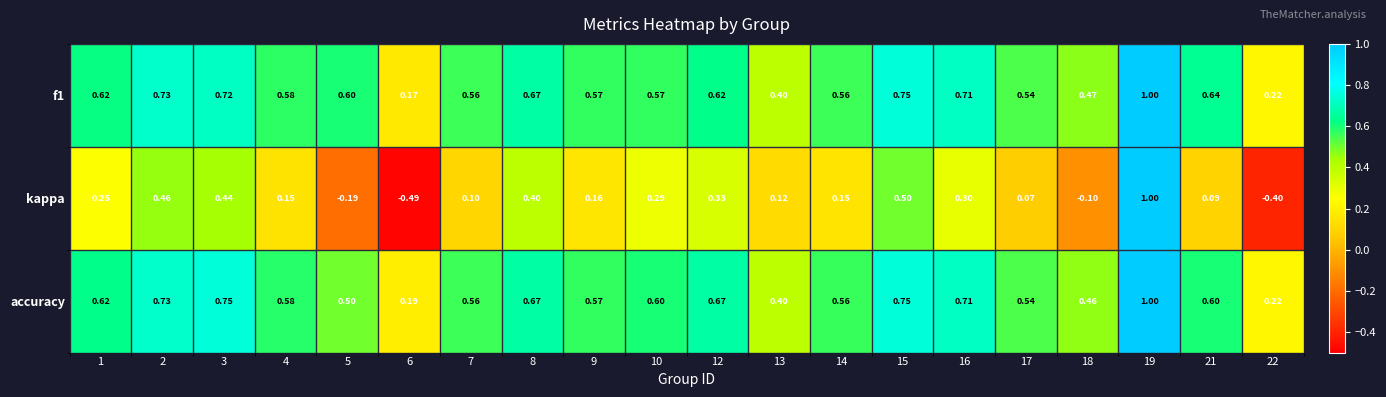

Is the value of accuracy at 19 greater than the value of f1 at 17?

Yes